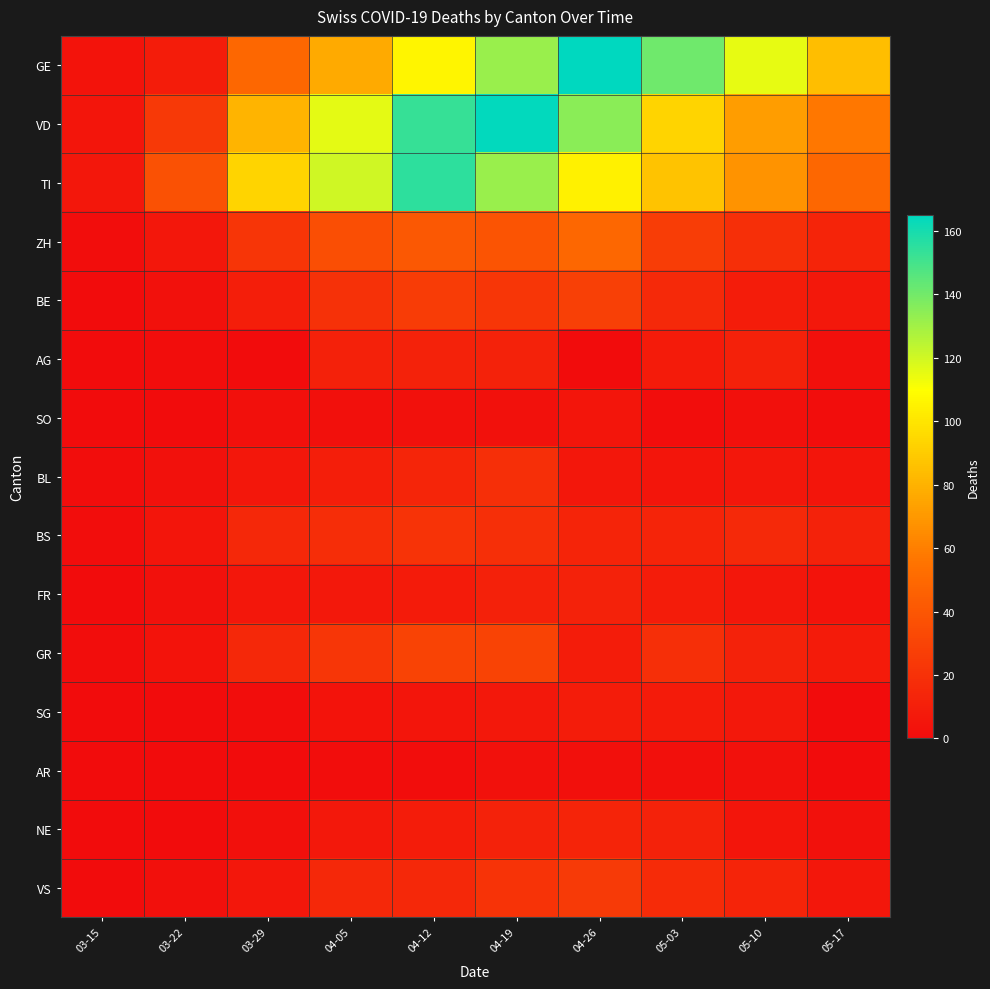

Reading right to left, extract all data points from this chart.

GE: 05-17=85	05-10=115	05-03=141	04-26=165	04-19=132	04-12=106	04-05=77	03-29=49	03-22=9	03-15=4
VD: 05-17=57	05-10=72	05-03=93	04-26=135	04-19=164	04-12=153	04-05=116	03-29=81	03-22=24	03-15=5
TI: 05-17=49	05-10=68	05-03=87	04-26=105	04-19=132	04-12=155	04-05=120	03-29=93	03-22=37	03-15=6
ZH: 05-17=13	05-10=19	05-03=27	04-26=49	04-19=39	04-12=41	04-05=36	03-29=22	03-22=6	03-15=1
BE: 05-17=7	05-10=9	05-03=16	04-26=28	04-19=23	04-12=26	04-05=20	03-29=10	03-22=3	03-15=0
AG: 05-17=2	05-10=11	05-03=8	04-26=0	04-19=12	04-12=12	04-05=11	03-29=0	03-22=1	03-15=0
SO: 05-17=1	05-10=2	05-03=1	04-26=5	04-19=3	04-12=3	04-05=2	03-29=2	03-22=0	03-15=0
BL: 05-17=5	05-10=6	05-03=5	04-26=6	04-19=19	04-12=14	04-05=10	03-29=6	03-22=3	03-15=1
BS: 05-17=12	05-10=16	05-03=13	04-26=13	04-19=19	04-12=21	04-05=18	03-29=15	03-22=5	03-15=1
FR: 05-17=4	05-10=6	05-03=9	04-26=12	04-19=11	04-12=8	04-05=7	03-29=6	03-22=3	03-15=0
GR: 05-17=8	05-10=12	05-03=19	04-26=9	04-19=30	04-12=30	04-05=23	03-29=15	03-22=4	03-15=1
SG: 05-17=0	05-10=7	05-03=8	04-26=9	04-19=7	04-12=5	04-05=4	03-29=1	03-22=0	03-15=0
AR: 05-17=0	05-10=3	05-03=2	04-26=2	04-19=3	04-12=1	04-05=1	03-29=0	03-22=0	03-15=0
NE: 05-17=3	05-10=5	05-03=12	04-26=13	04-19=12	04-12=9	04-05=7	03-29=2	03-22=0	03-15=0
VS: 05-17=6	05-10=13	05-03=17	04-26=25	04-19=21	04-12=15	04-05=15	03-29=6	03-22=2	03-15=0